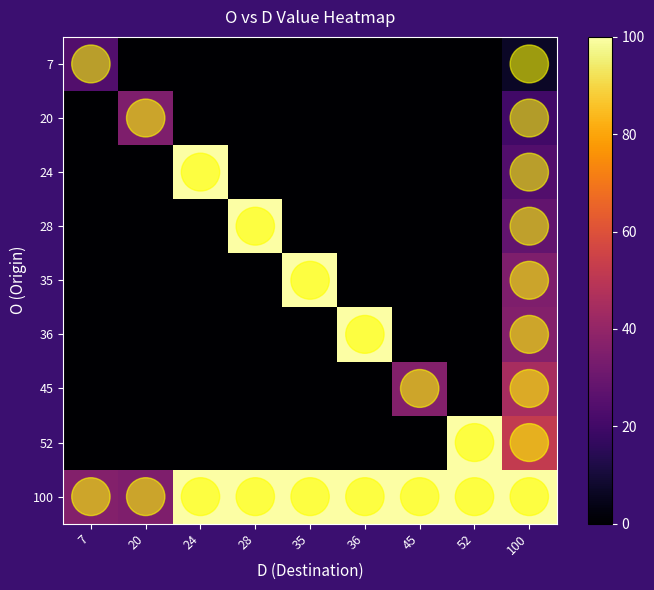

Between 52 and 100, which is larger?

100